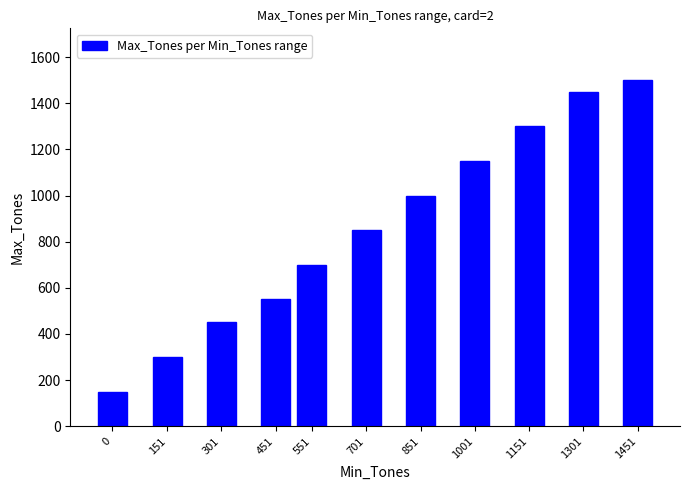

Between 551 and 701, which is larger?

701